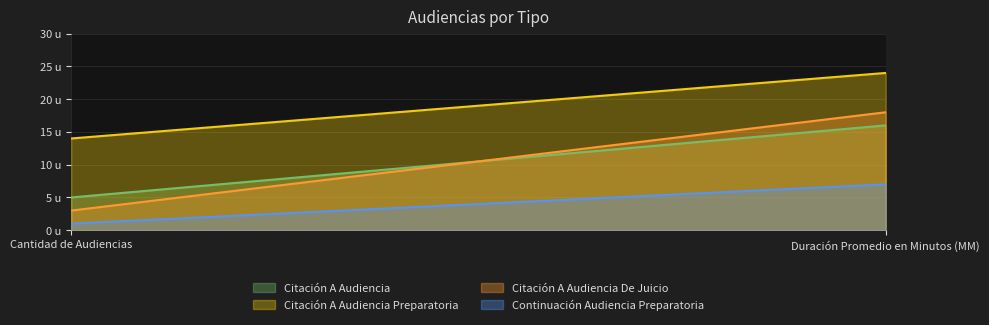

Which category has the highest value across all series?

Duración Promedio en Minutos (MM)